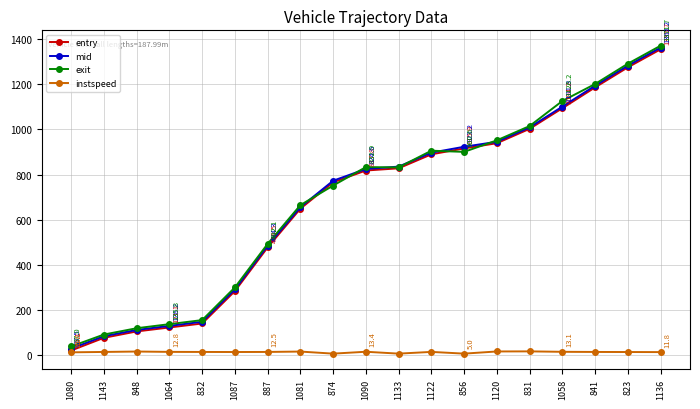

Between 1081 and 831, which series saw the biggest shift?

entry